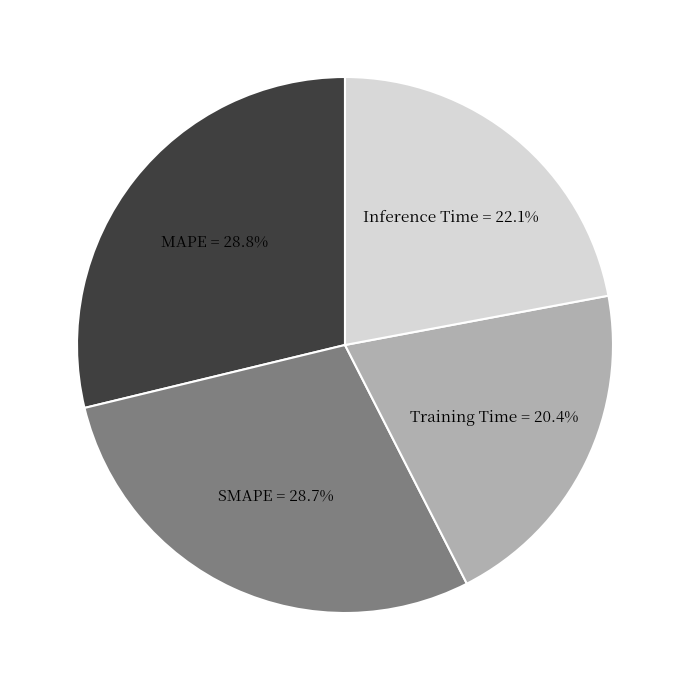

To the nearest percent, what is the difference between the largest and smallest slice percentages?

8%